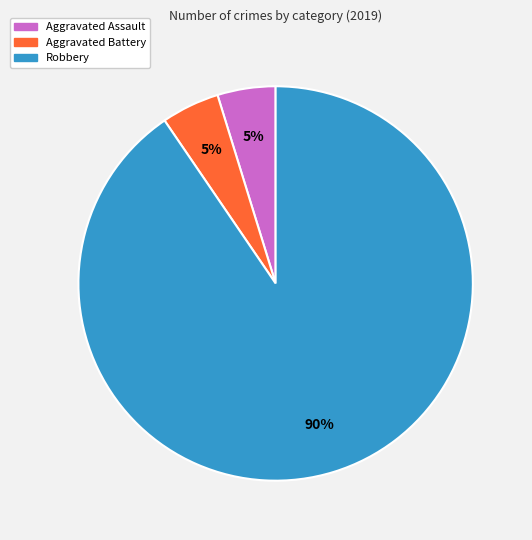

Is there a majority slice in this chart?

Yes